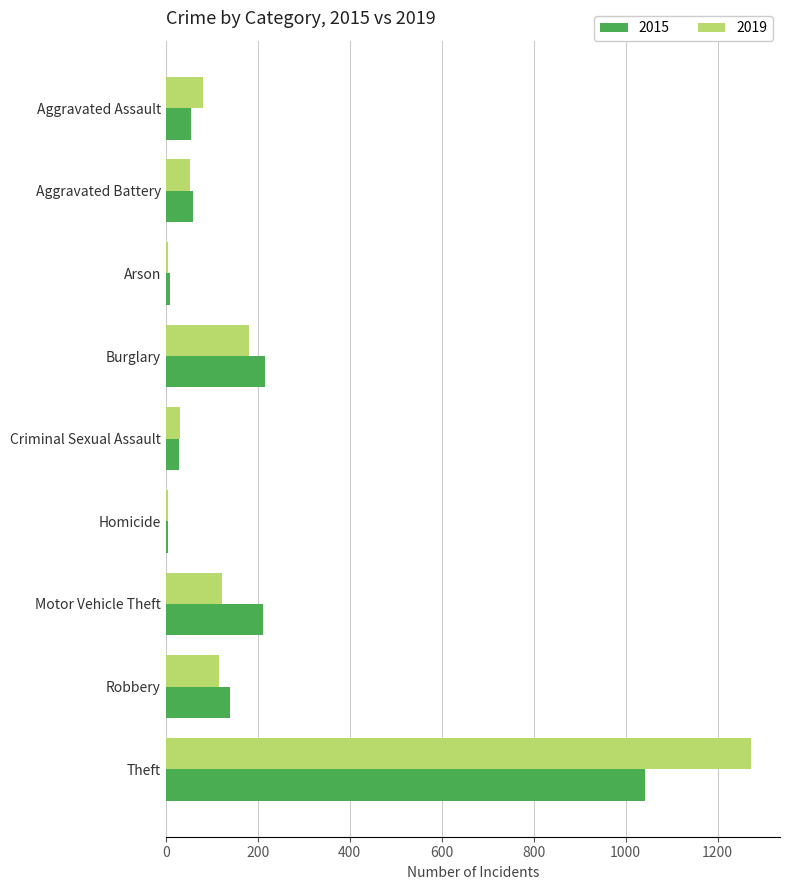

What value does the 2015 series have at Aggravated Assault?

56